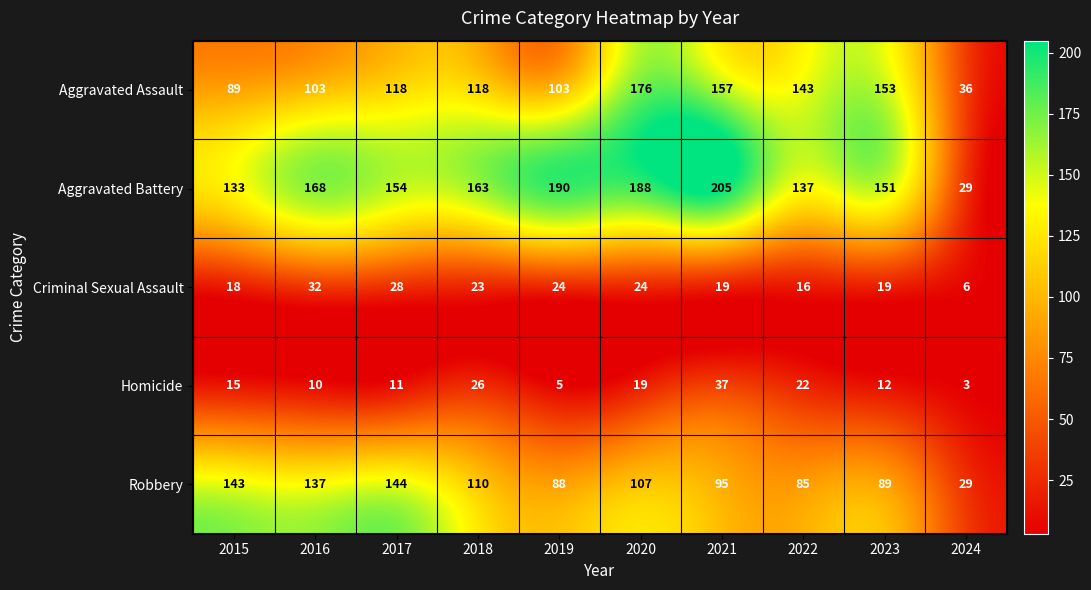

What is the difference between the highest and lowest values at 2023?

141